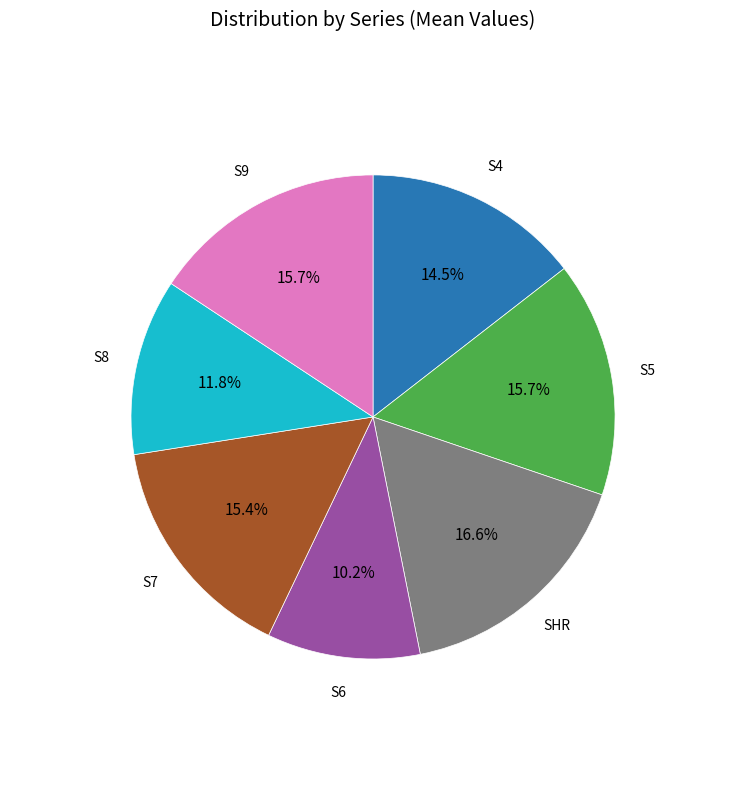

To the nearest percent, what is the difference between the largest and smallest slice percentages?

6%